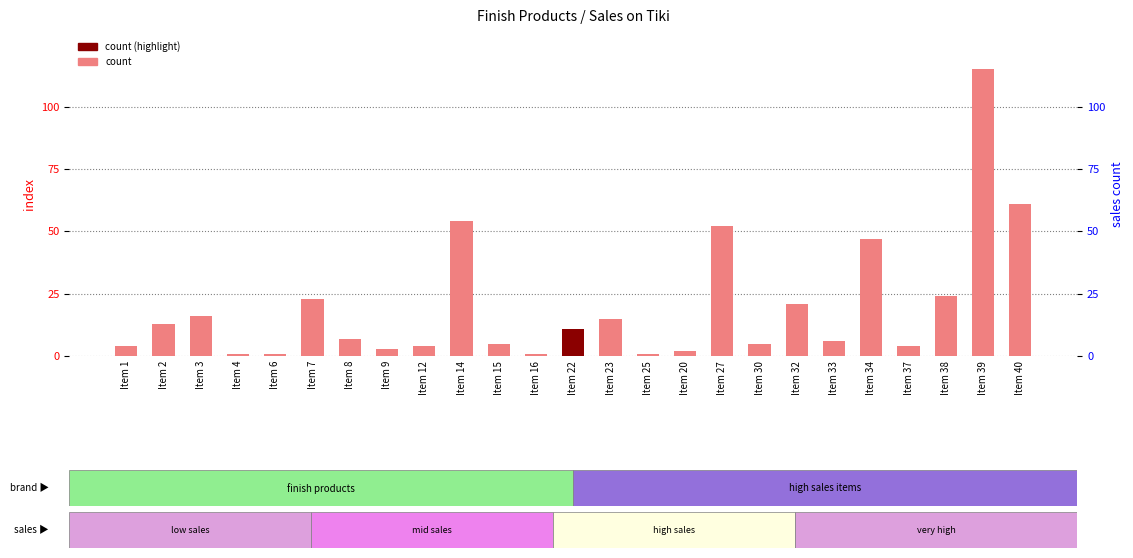

What is the sum of the values at Item 8 and Item 39?

122